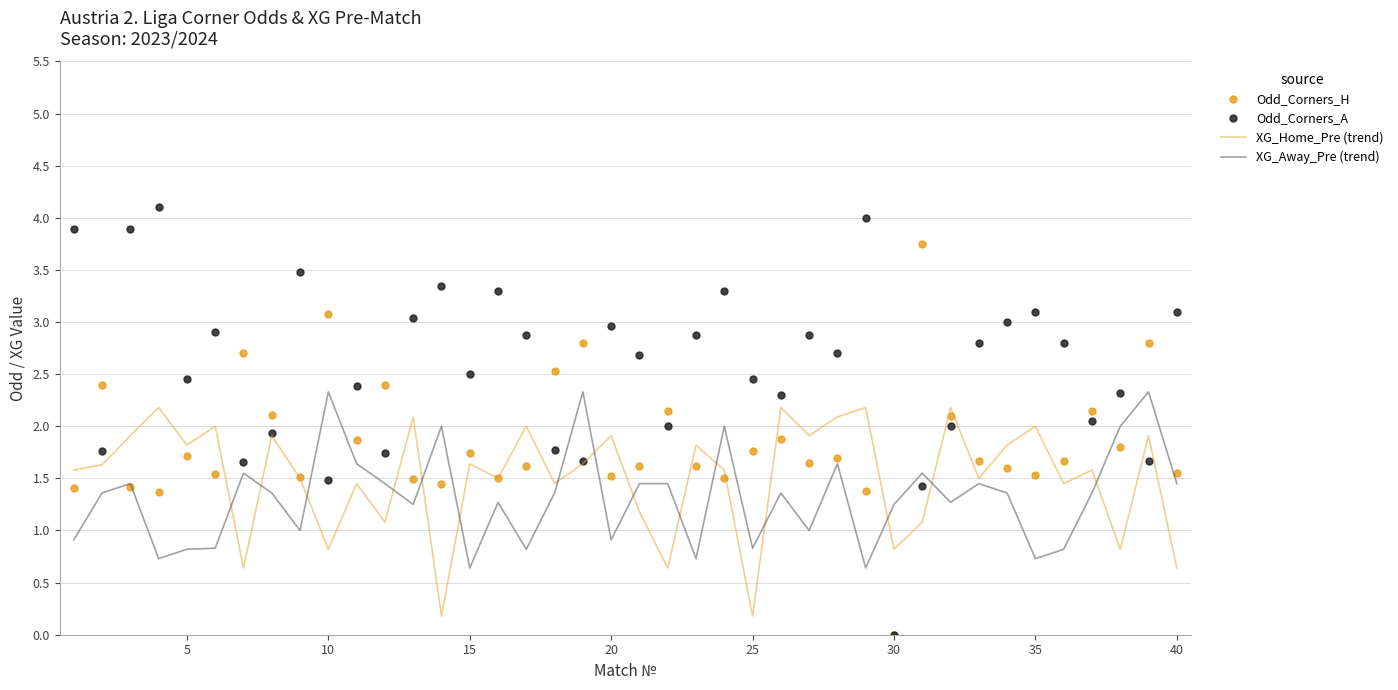

After their last crossing, which series has the higher values: XG_Away_Pre (trend) or Odd_Corners_A?

Odd_Corners_A